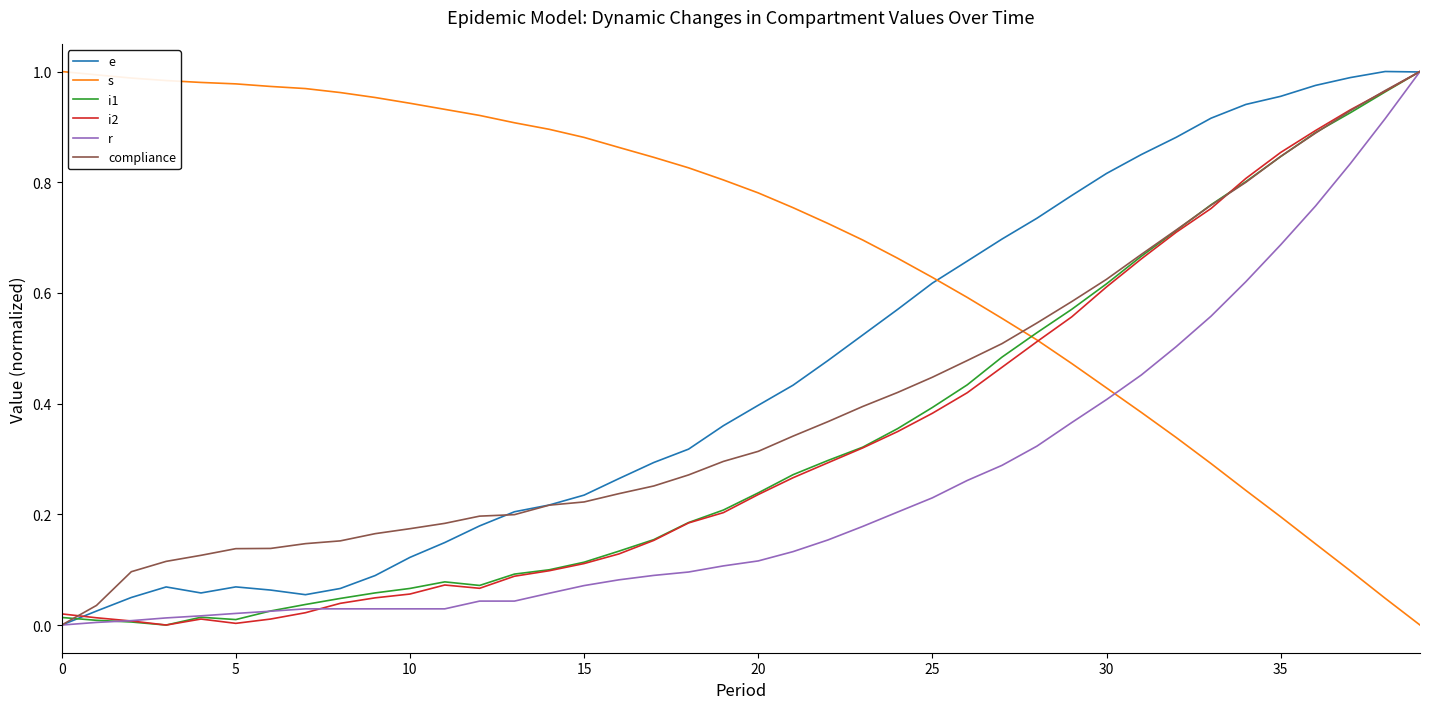

The e series shows 0.1 at 15. True or false?

False